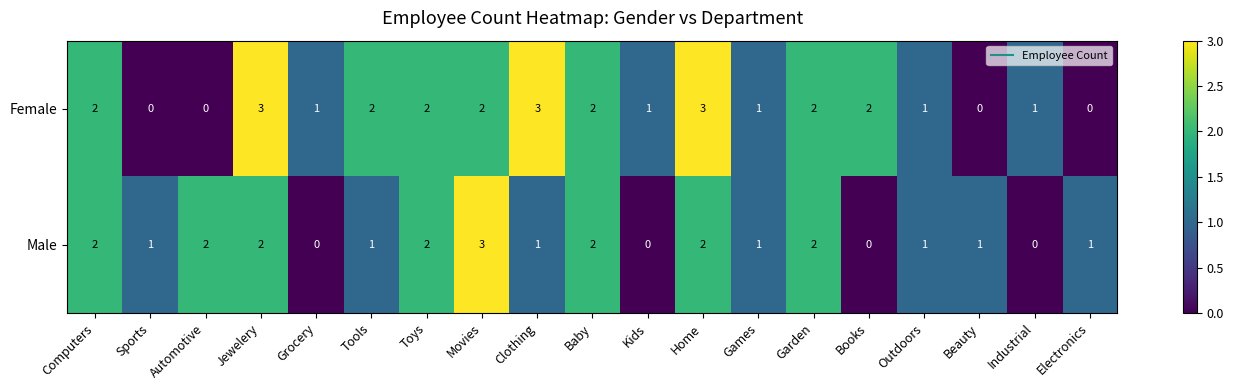

The value of Male at Toys is 2. True or false?

True